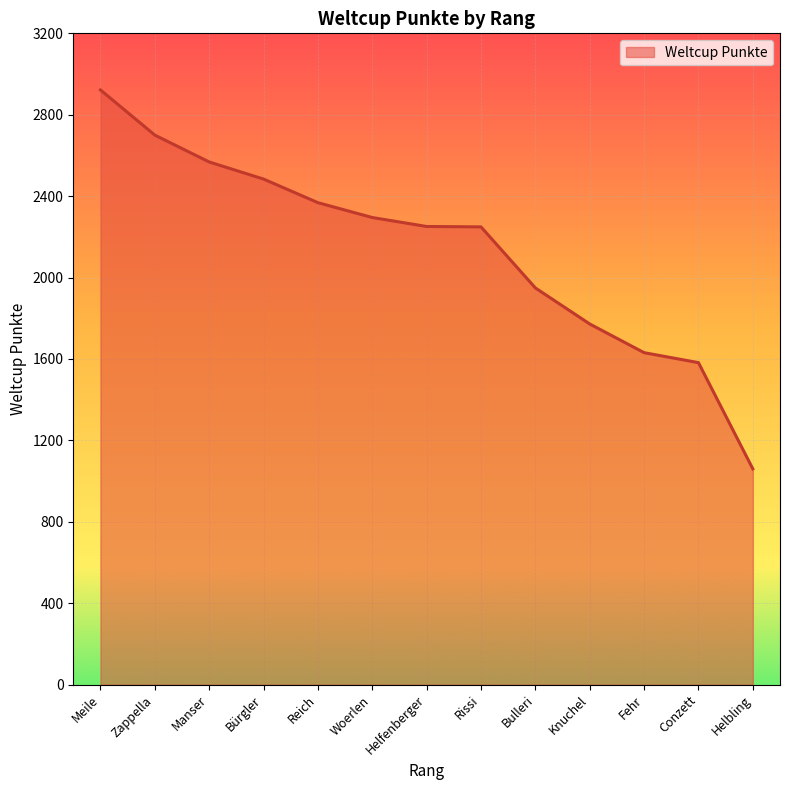

How many series are shown in this chart?

1